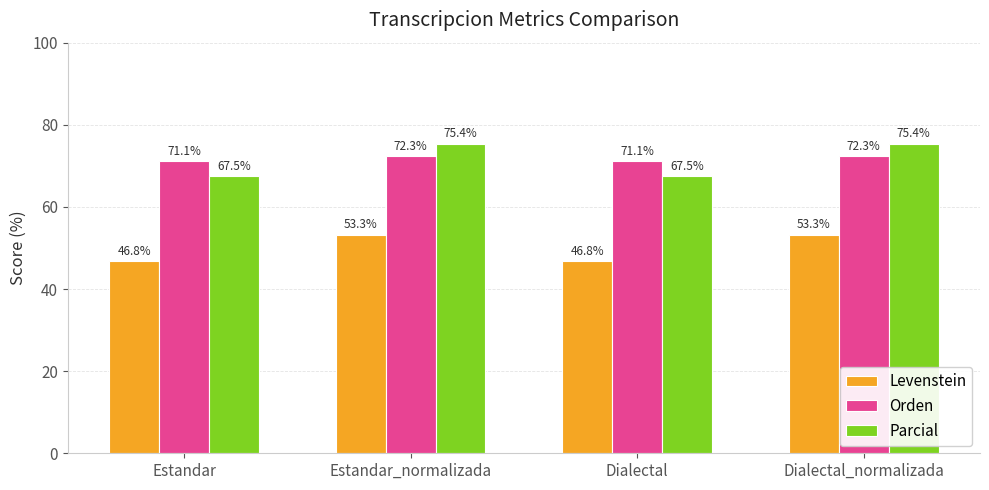

What position from the left is Dialectal?

3